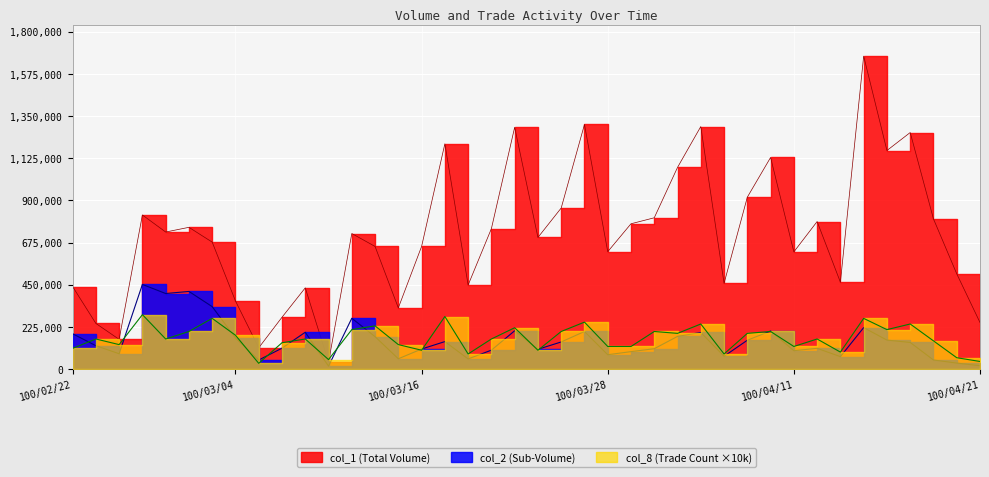

True or false: col_1 and col_2 cross at least once.

False